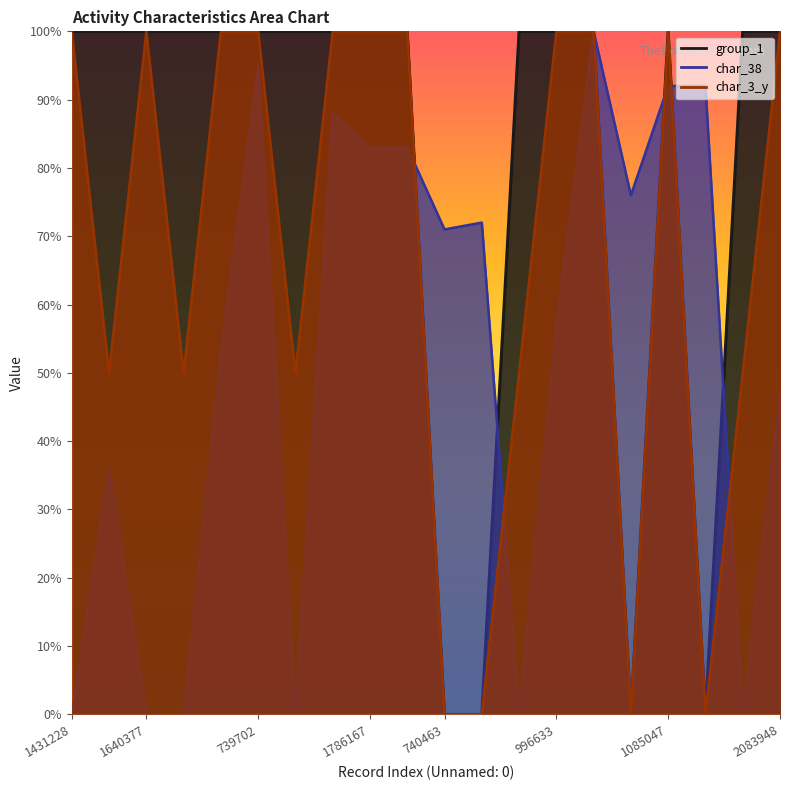

What are all the series names shown in the legend?

group_1, char_38, char_3_y